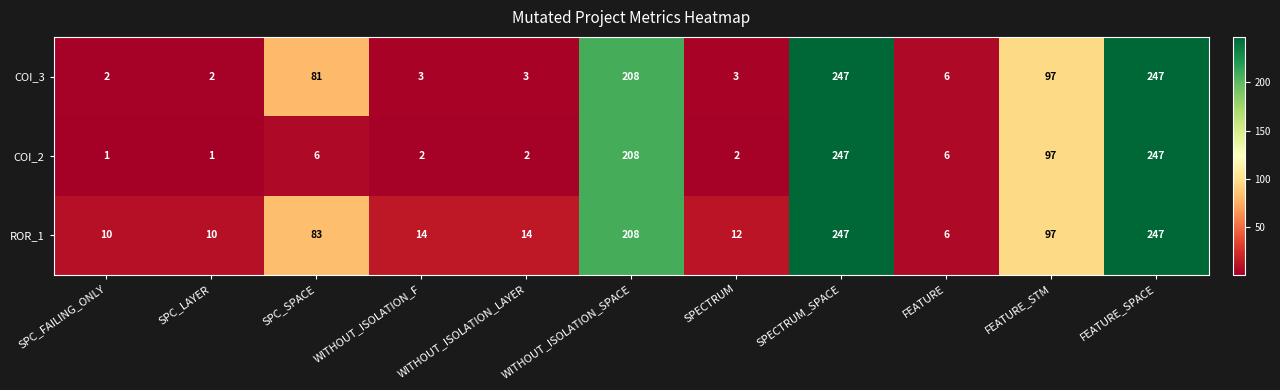

At SPECTRUM, list the series in order from largest to smallest.

ROR_1, COI_3, COI_2